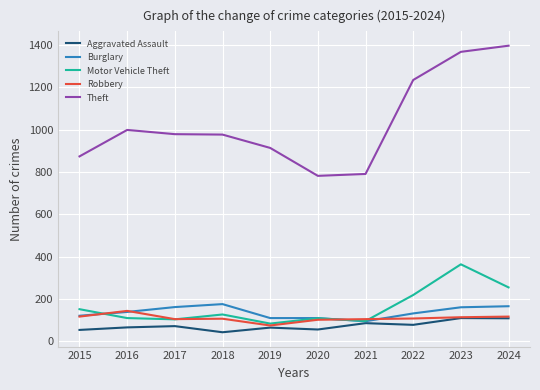

Is it true that Theft equals 472 at 2021?

False